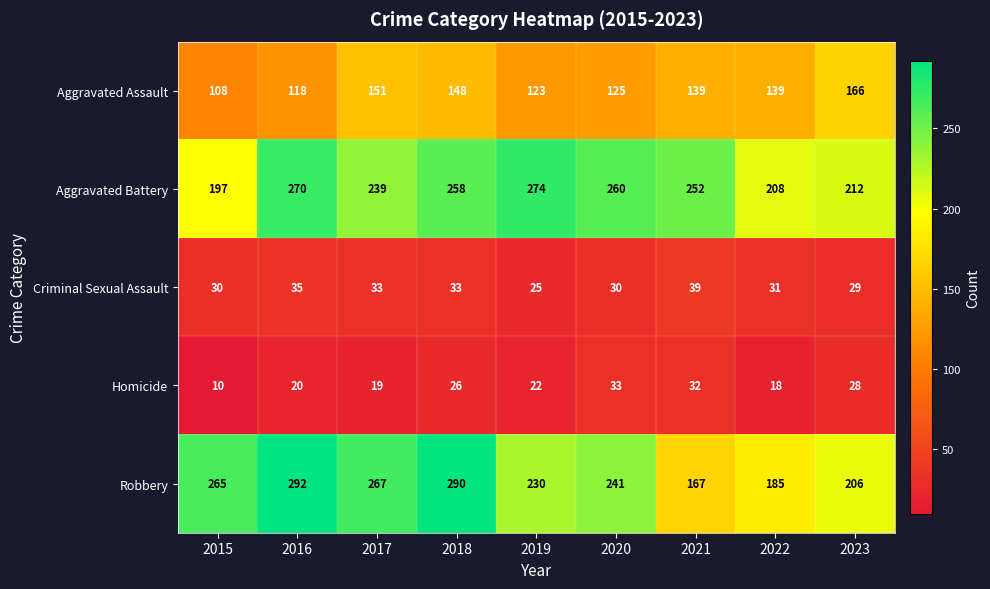

The value of Aggravated Battery at 2018 is 73. True or false?

False